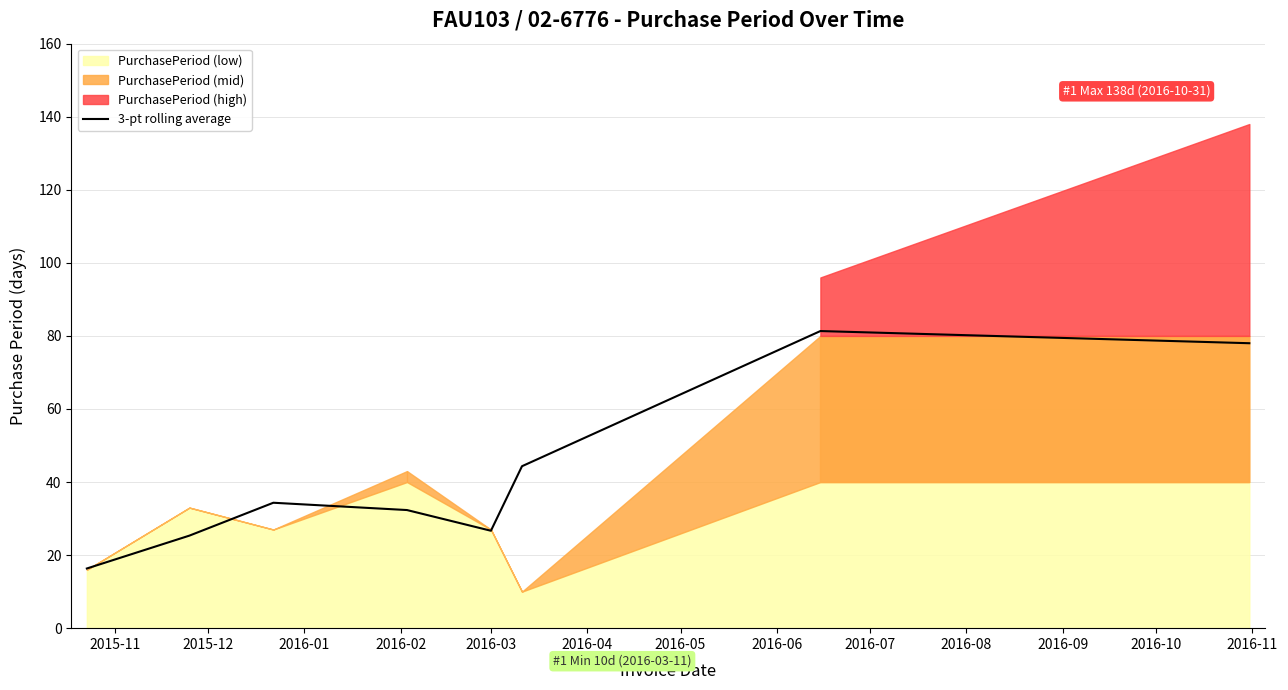

What is the minimum value for 3-pt rolling average?

16.3